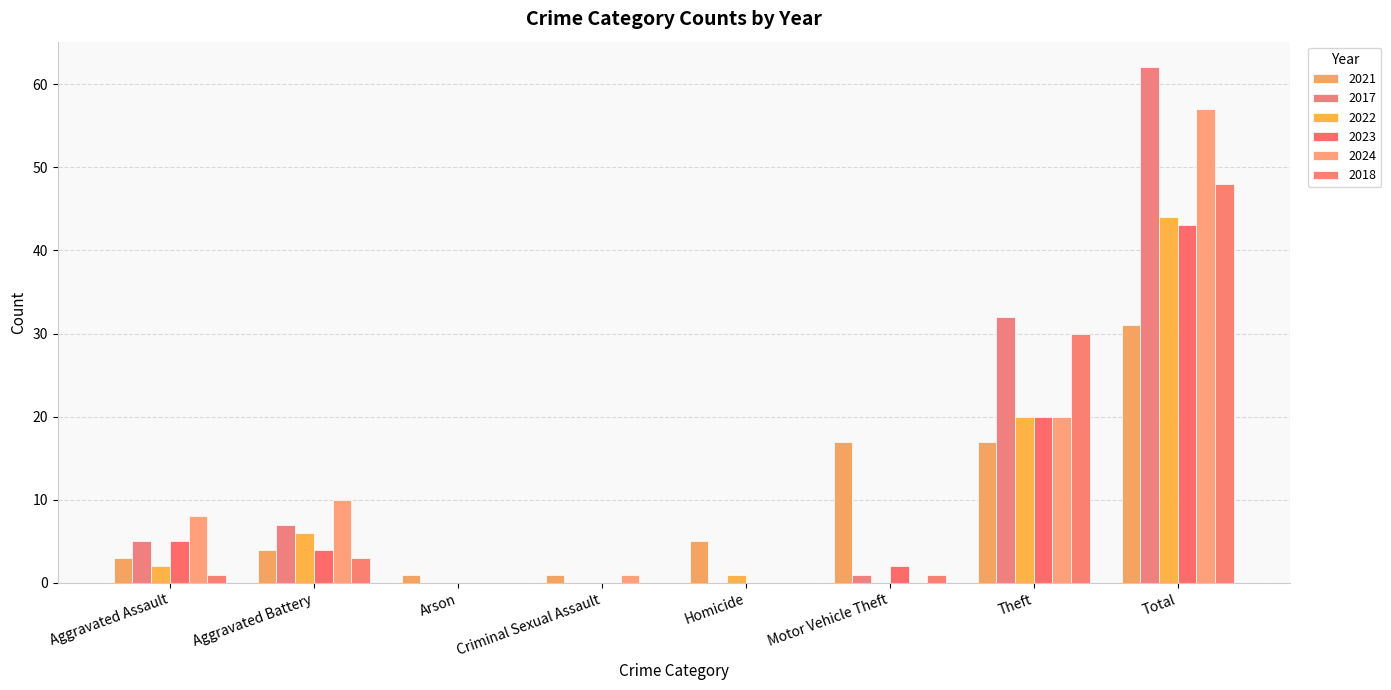

What is the difference between the maximum and minimum values in the 2017 series?

62